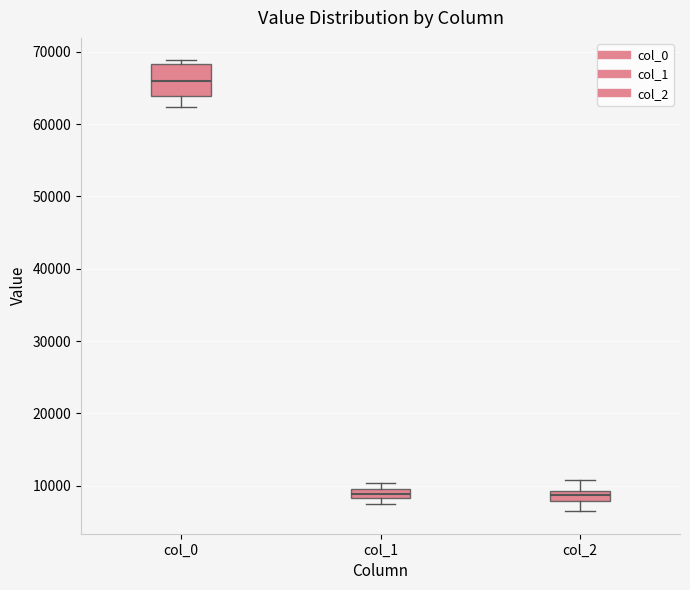

Comparing the boxes themselves (not the whiskers), which one is the tallest?

col_0